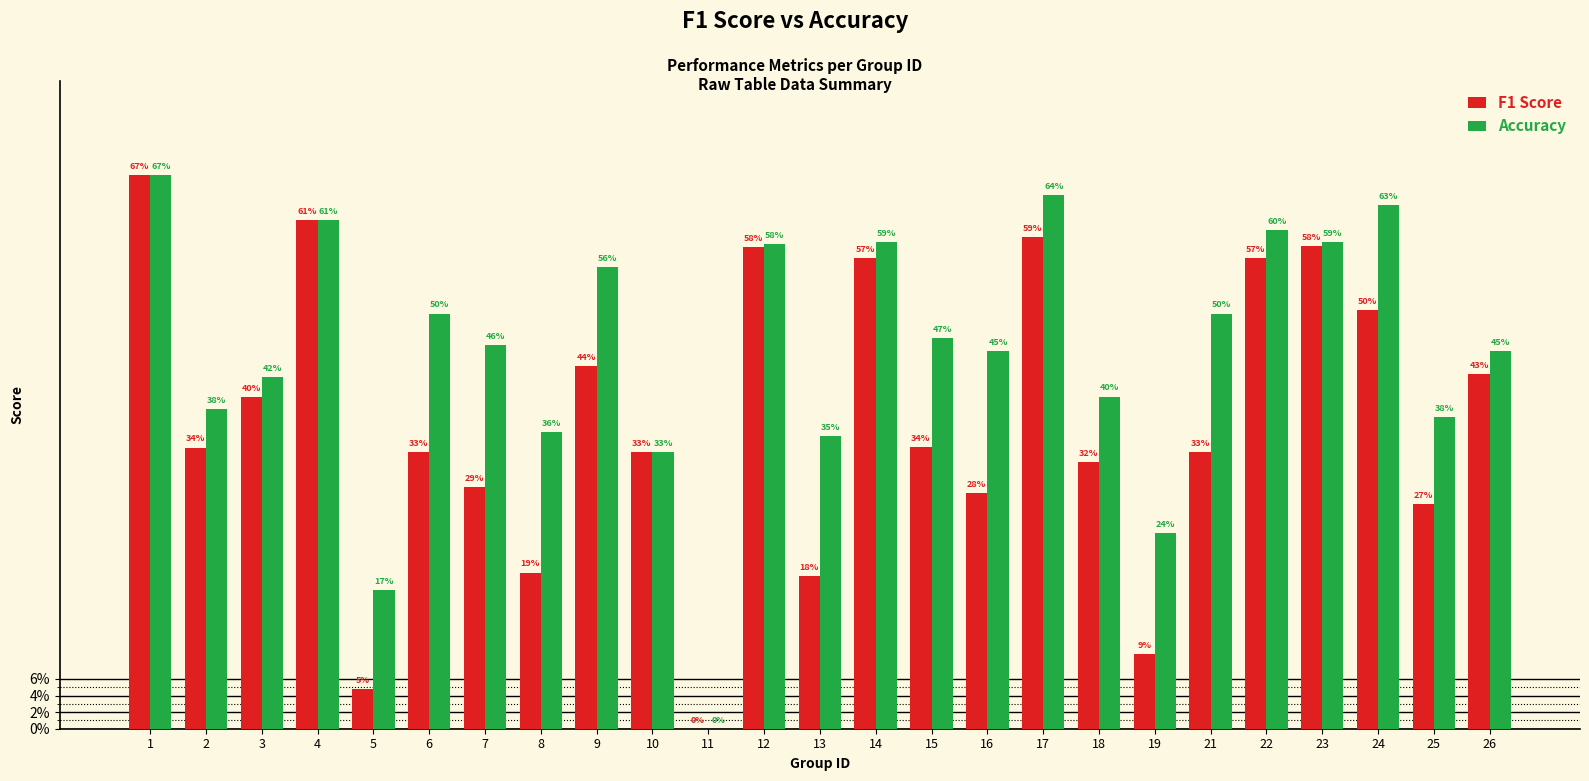

Which series has the largest total across all categories?

Accuracy